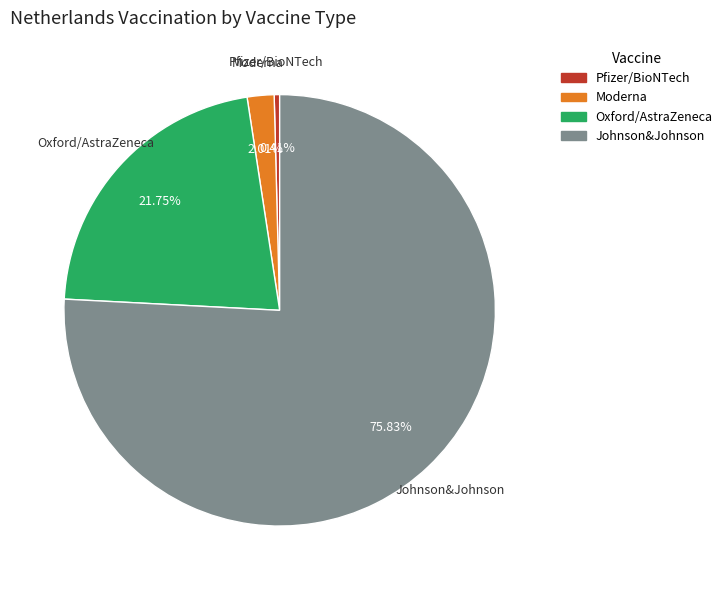

Between Moderna and Pfizer/BioNTech, which is larger?

Moderna